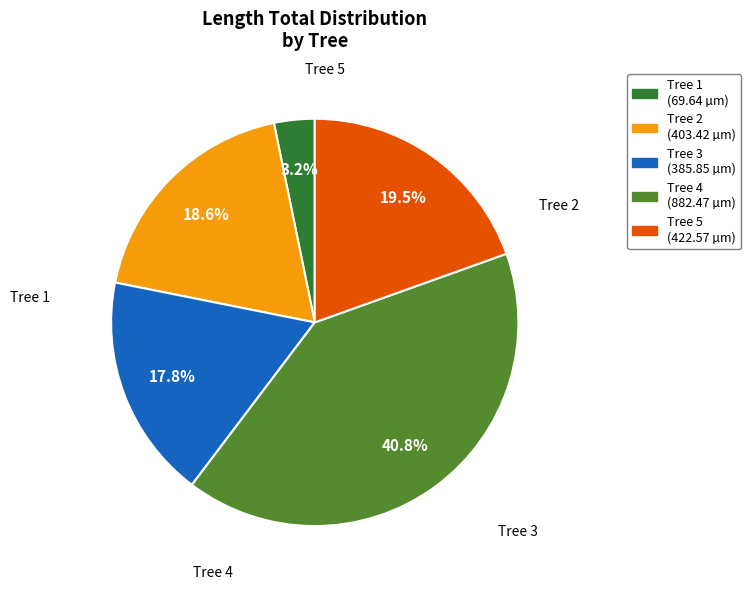

Is there a majority slice in this chart?

No